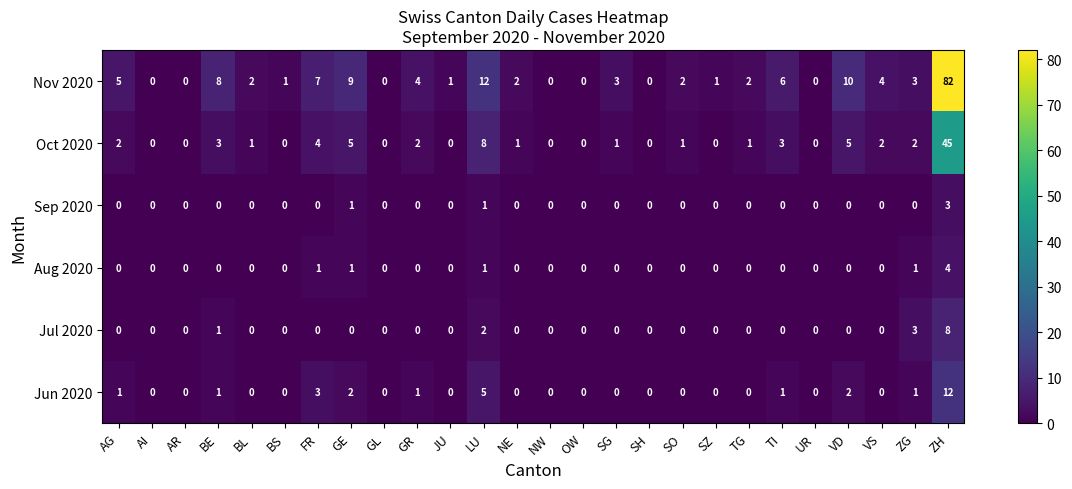

Between GL and SO, which series saw the biggest shift?

Nov 2020